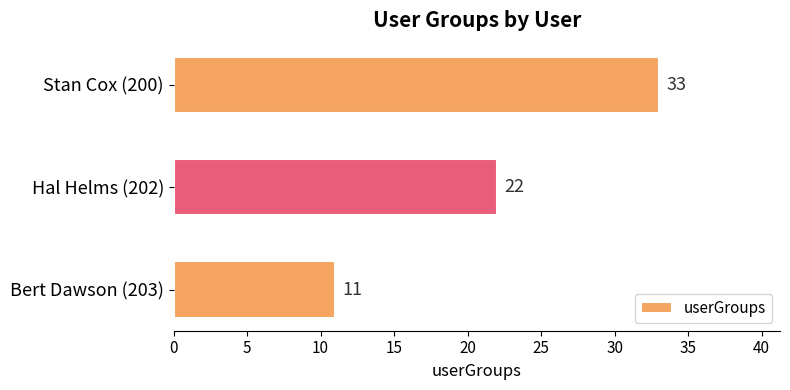

The chart shows a value of 11 at Bert Dawson (203). True or false?

True